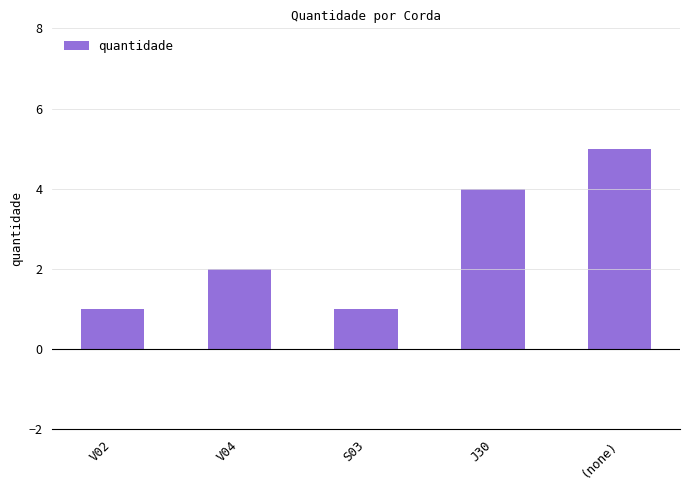

What is the average value?

3